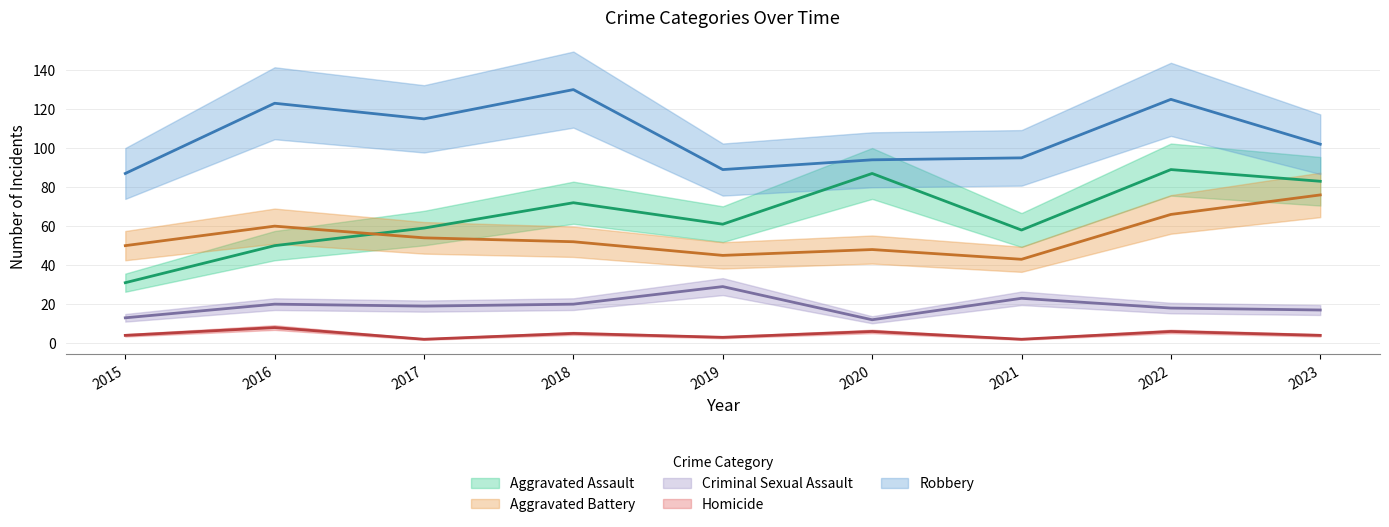

Rank the series by their maximum value, from lowest to highest.

Homicide, Criminal Sexual Assault, Aggravated Battery, Aggravated Assault, Robbery